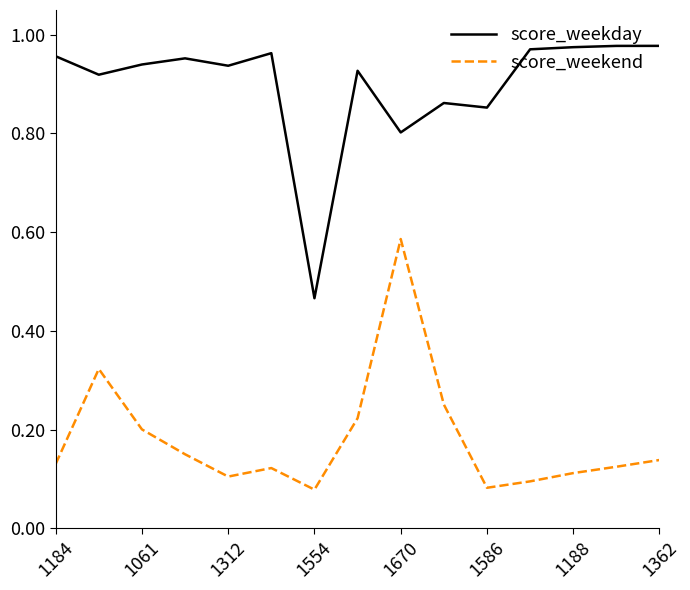

List the series in order of their overall mean, highest first.

score_weekday, score_weekend